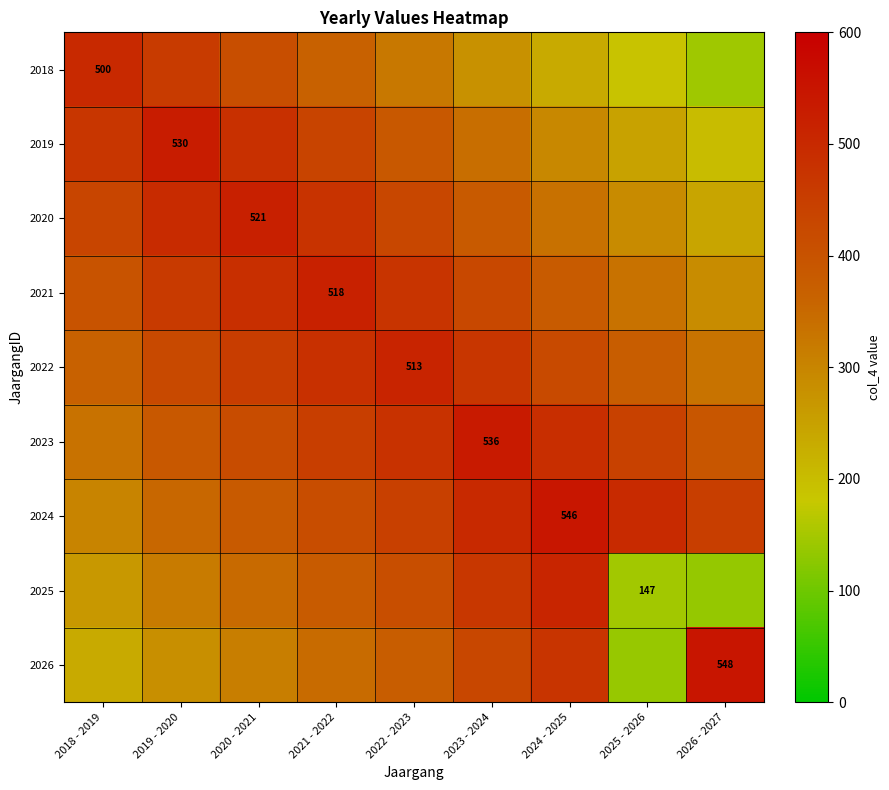

Which series has the largest range (max minus min)?

2026